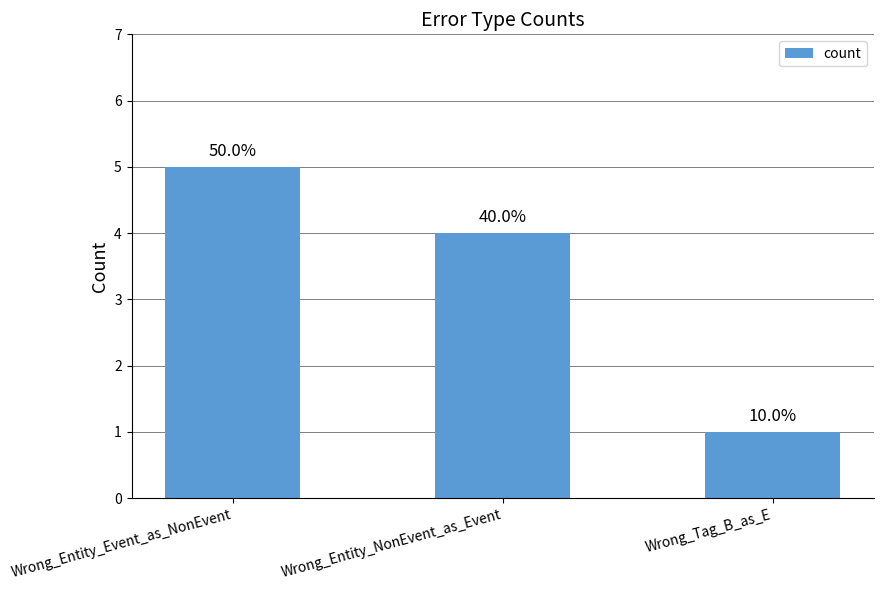

What is the greatest value displayed?

5